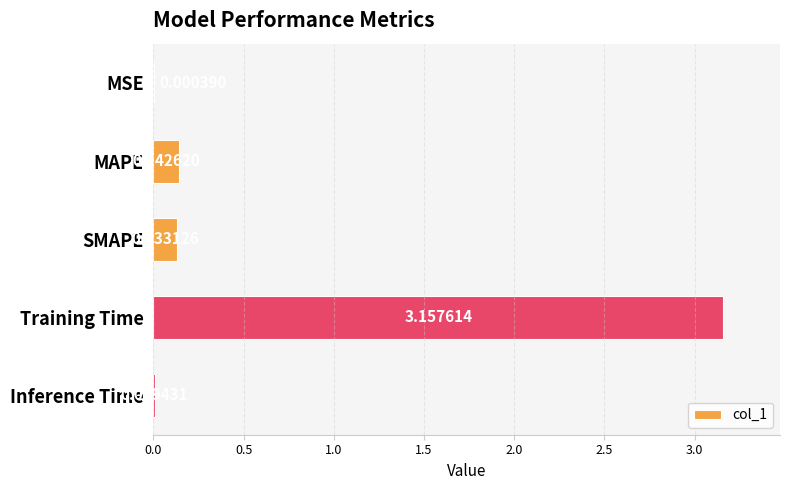

At which category does the chart reach its peak across all series?

Training Time